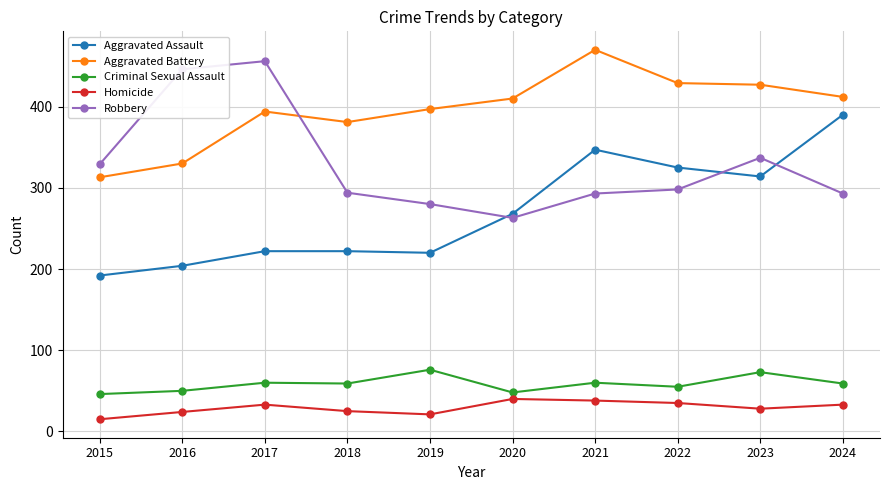

Which series changed the most between 2018 and 2024?

Aggravated Assault